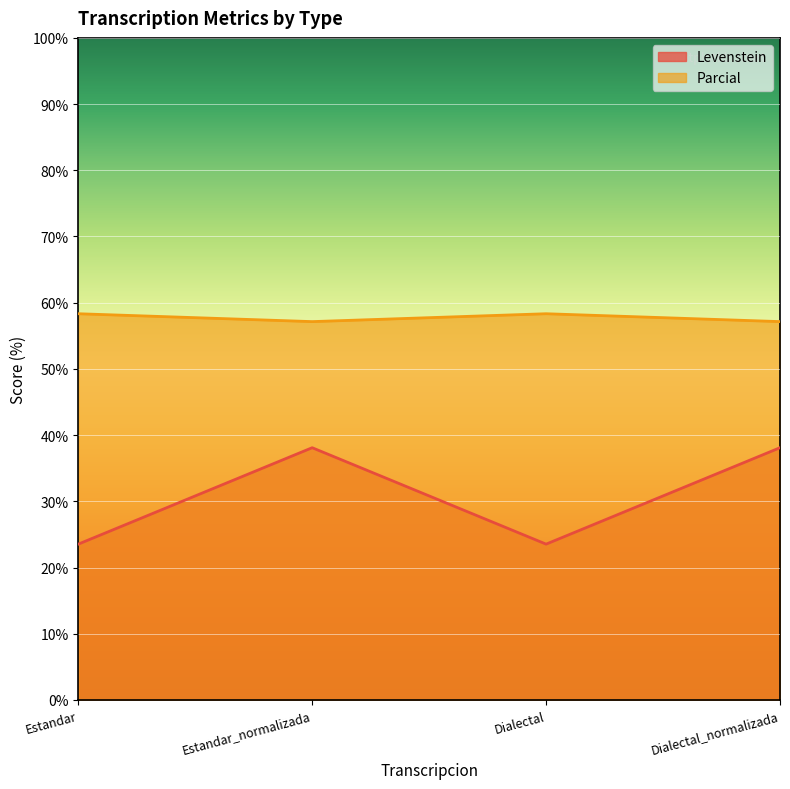

How many data points does each series have?

4